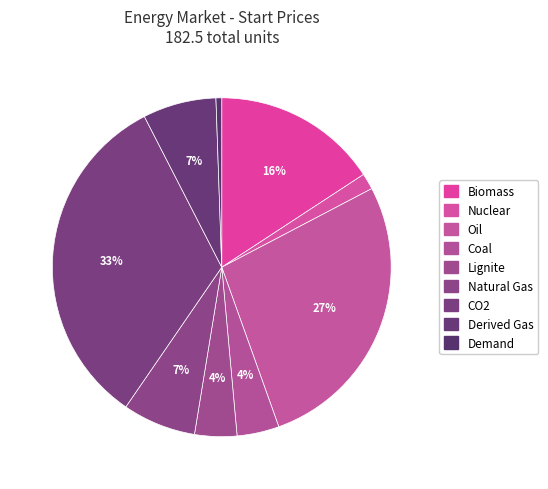

How many segments does this pie chart have?

9